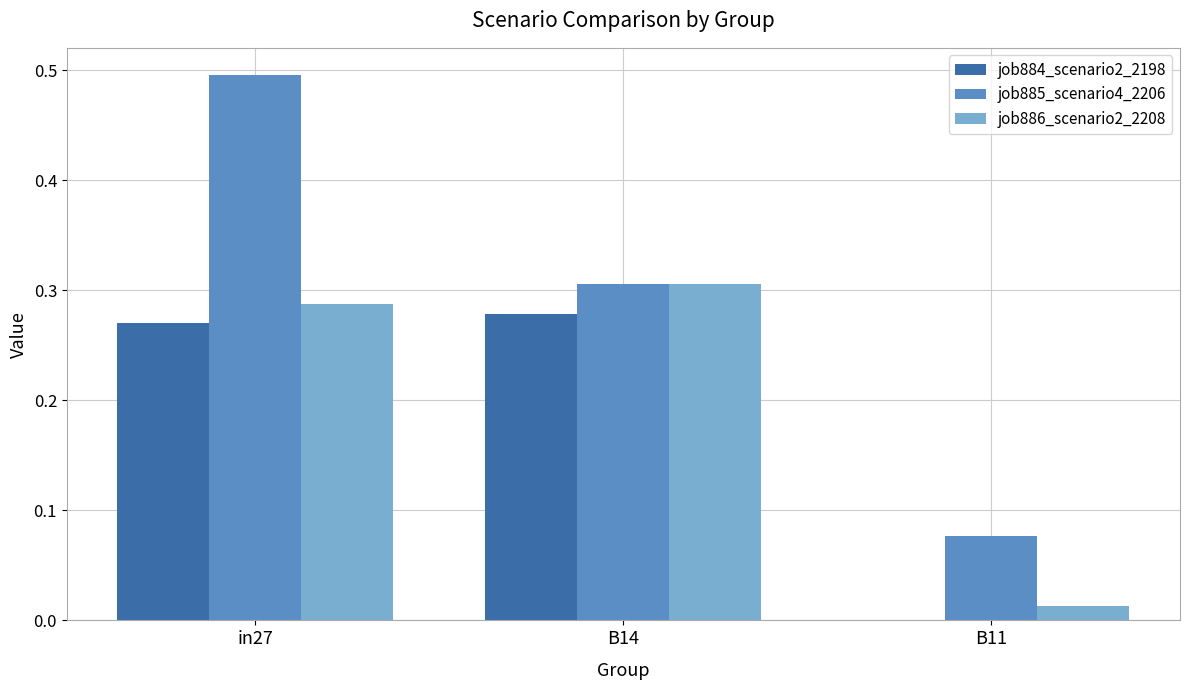

True or false: job885_scenario4_2206 has a value of 0.1 at in27.

False